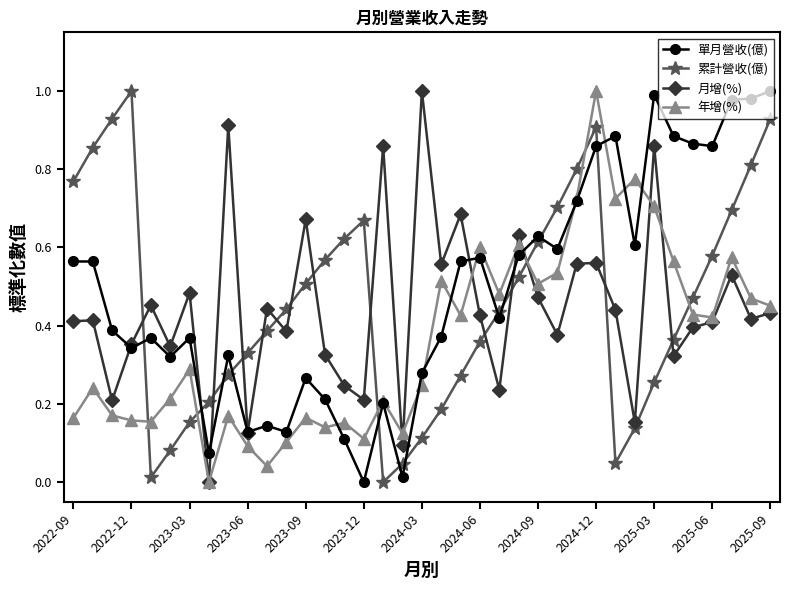

True or false: 月增(%) and 累計營收(億) intersect in this chart.

True